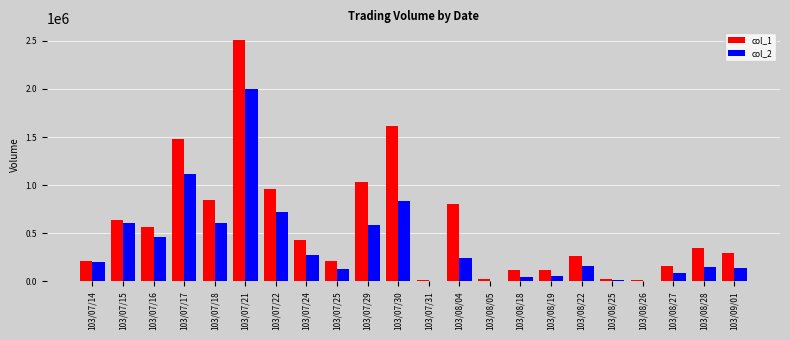

Which series has the largest total across all categories?

col_1